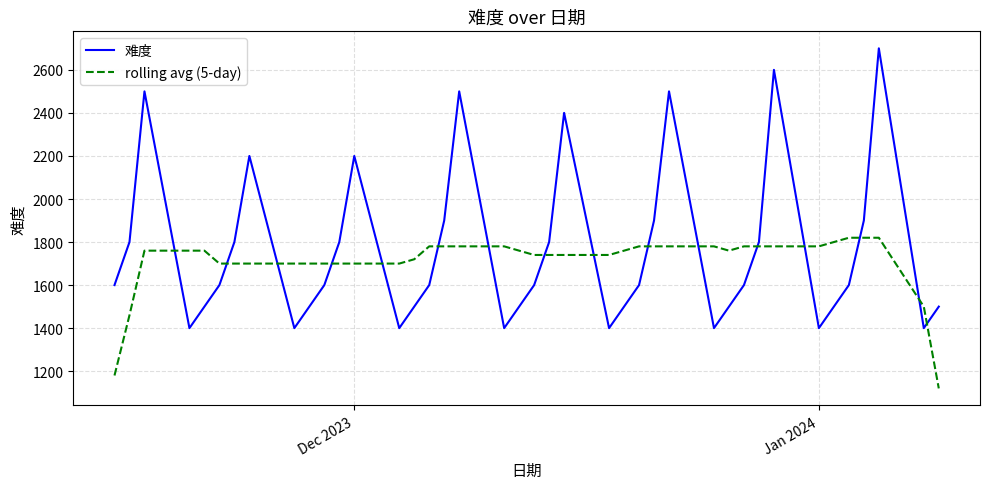

How many distinct data groups are displayed?

2